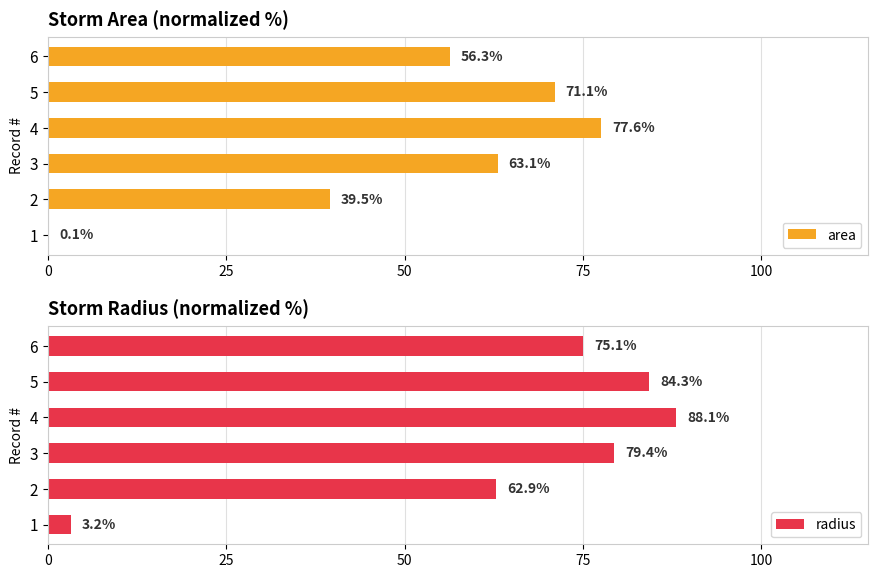

How many data points in radius are above 79?

3